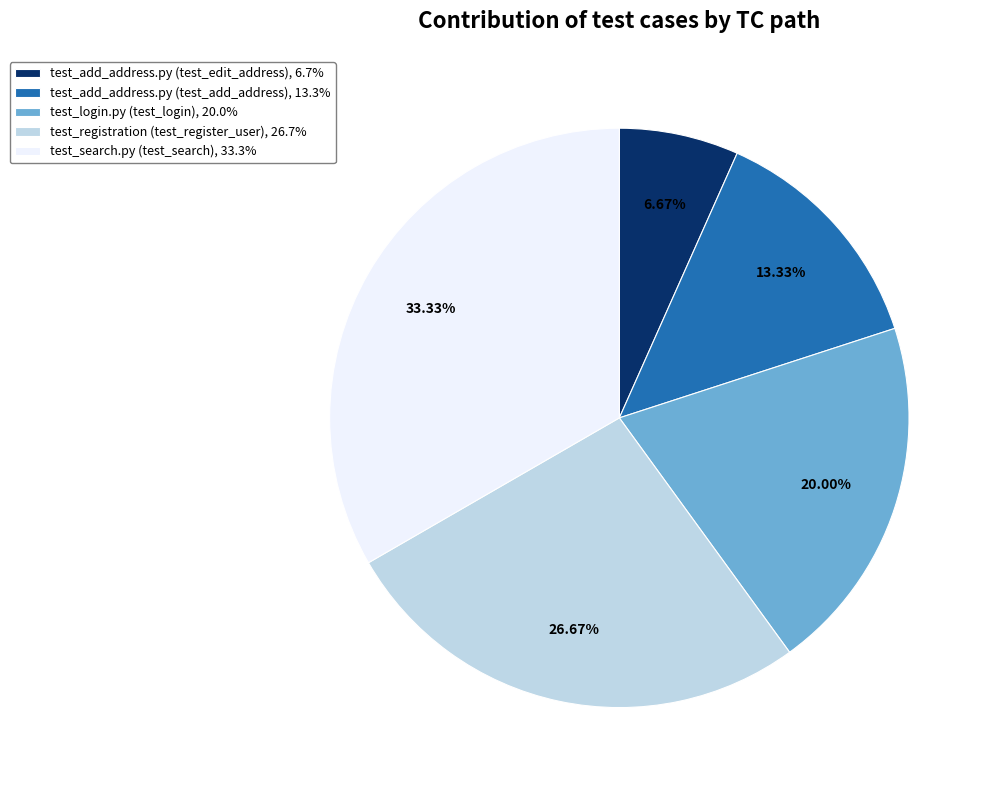

What portion of the pie excludes test_search.py (test_search)?

66.7%